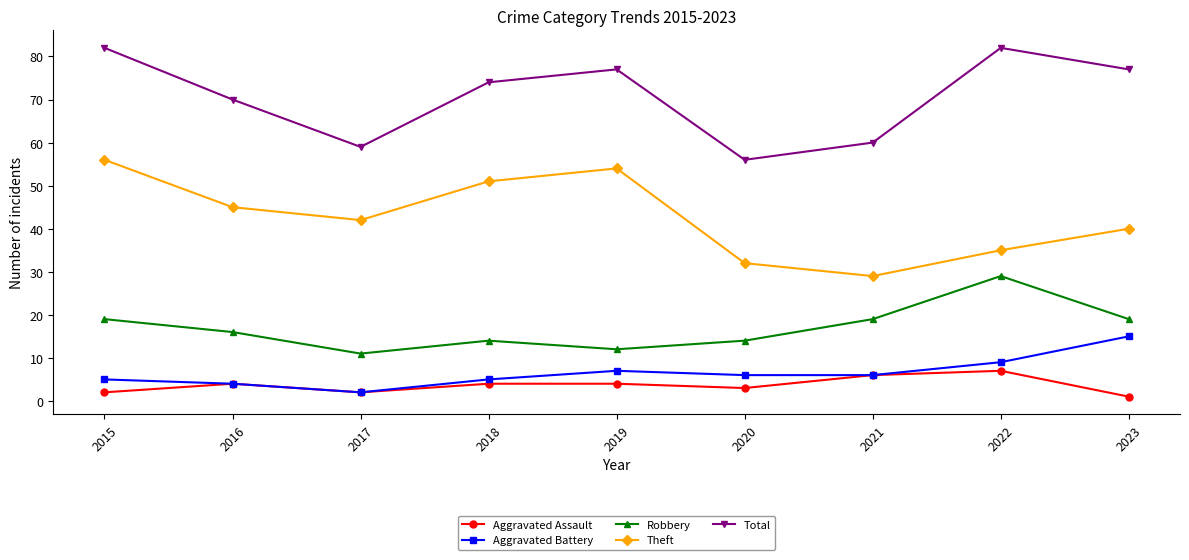

True or false: Theft and Aggravated Battery cross at least once.

False